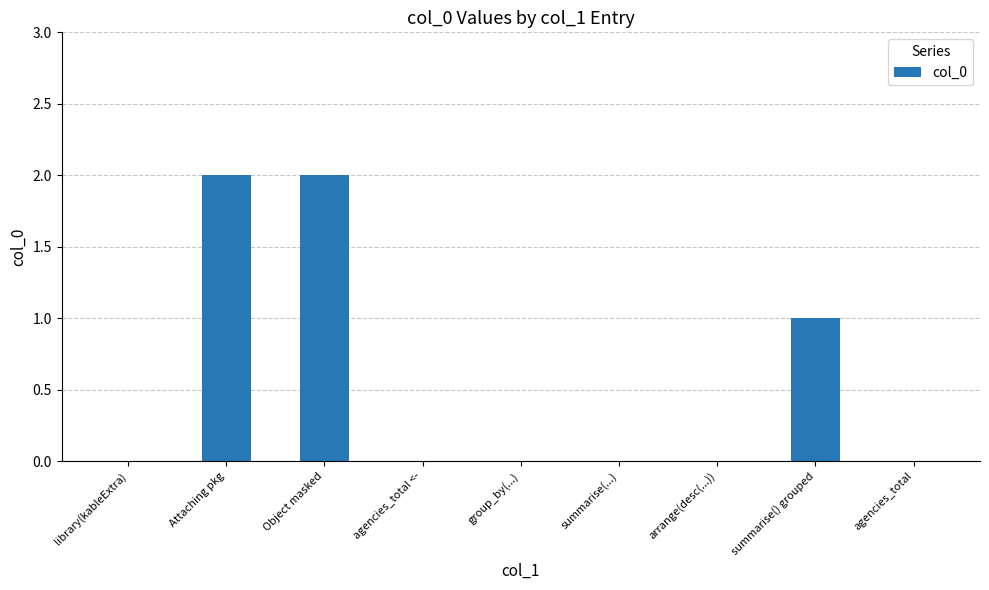

What is the average value?

1